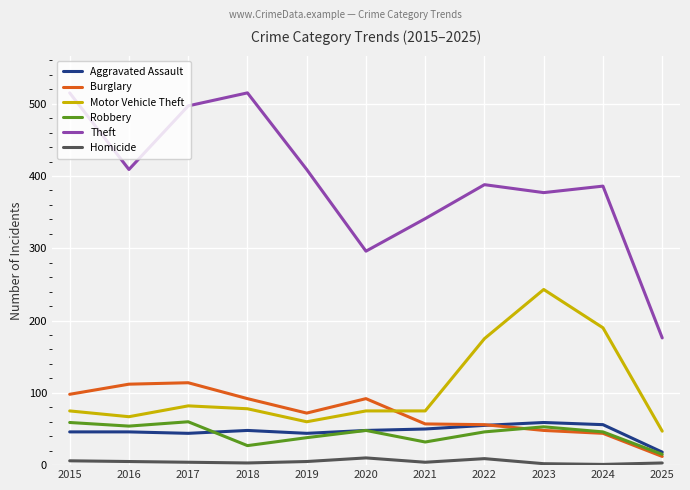

How many distinct data groups are displayed?

6